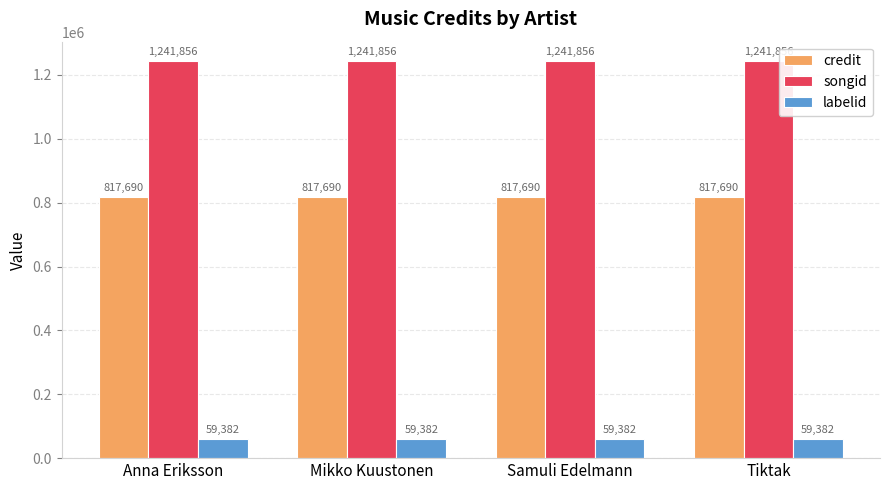

What is the highest value of the labelid series?

59382